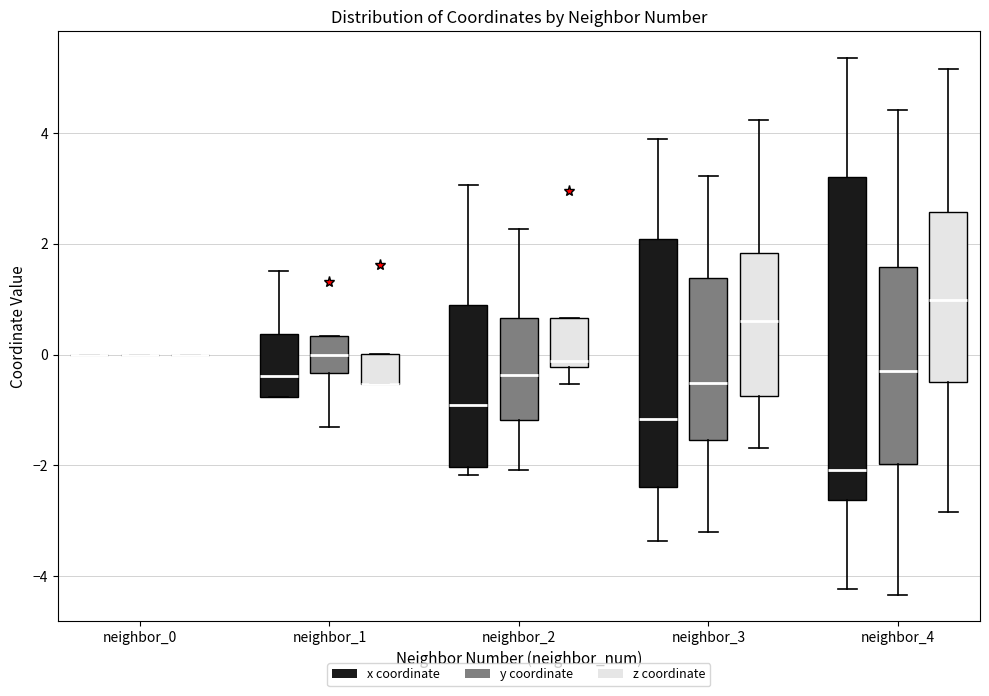

Reading left to right, transcribe this box plot: for each box, give where its median line is, the range the box spans, and where its two whiskers end, as read against the y-axis. The values are not printed on the chart, so give them approximately, as read against the axis.

neighbor_0 (x coordinate): box collapsed to a line at 0.0, whiskers 0.0 to 0.0
neighbor_0 (y coordinate): box collapsed to a line at 0.0, whiskers 0.0 to 0.0
neighbor_0 (z coordinate): box collapsed to a line at 0.0, whiskers 0.0 to 0.0
neighbor_1 (x coordinate): median -0.4, box -0.8 to 0.4, whiskers -0.8 to 1.6
neighbor_1 (y coordinate): median 0.0, box -0.4 to 0.4, whiskers -1.4 to 0.4
neighbor_1 (z coordinate): median -0.6 (drawn on the box's lower edge), box -0.6 to 0.0, whiskers -0.6 to 0.0
neighbor_2 (x coordinate): median -1.0, box -2.0 to 1.0, whiskers -2.2 to 3.0
neighbor_2 (y coordinate): median -0.4, box -1.2 to 0.6, whiskers -2.0 to 2.2
neighbor_2 (z coordinate): median -0.2 (just above the box's lower edge), box -0.2 to 0.6, whiskers -0.6 to 0.6
neighbor_3 (x coordinate): median -1.2, box -2.4 to 2.0, whiskers -3.4 to 3.8
neighbor_3 (y coordinate): median -0.6, box -1.6 to 1.4, whiskers -3.2 to 3.2
neighbor_3 (z coordinate): median 0.6, box -0.8 to 1.8, whiskers -1.6 to 4.2
neighbor_4 (x coordinate): median -2.0, box -2.6 to 3.2, whiskers -4.2 to 5.4
neighbor_4 (y coordinate): median -0.4, box -2.0 to 1.6, whiskers -4.4 to 4.4
neighbor_4 (z coordinate): median 1.0, box -0.6 to 2.6, whiskers -2.8 to 5.2